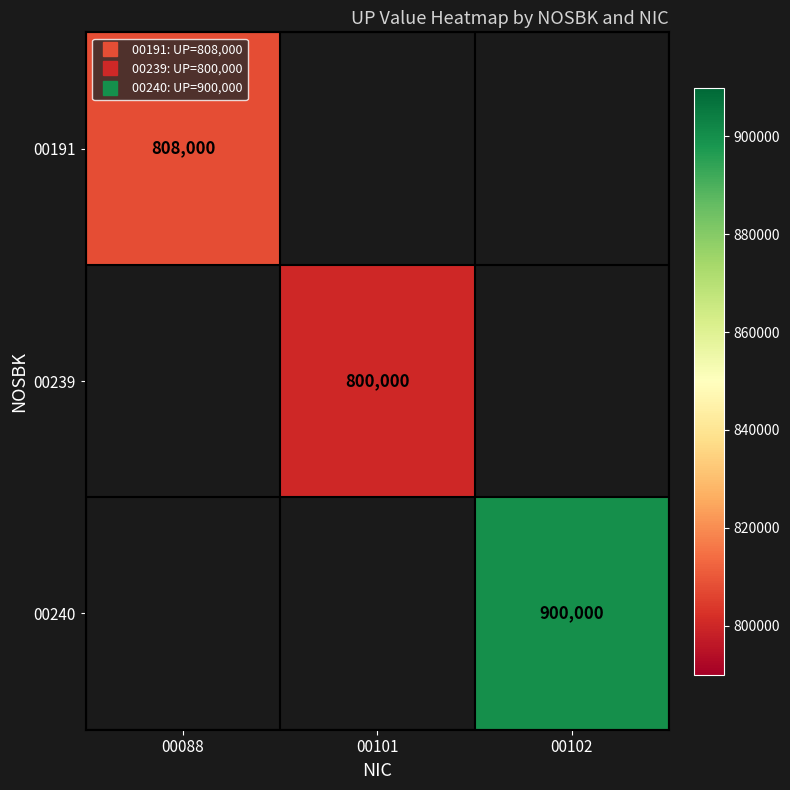

Rank the categories by 00191 value from highest to lowest.

00088, 00101, 00102